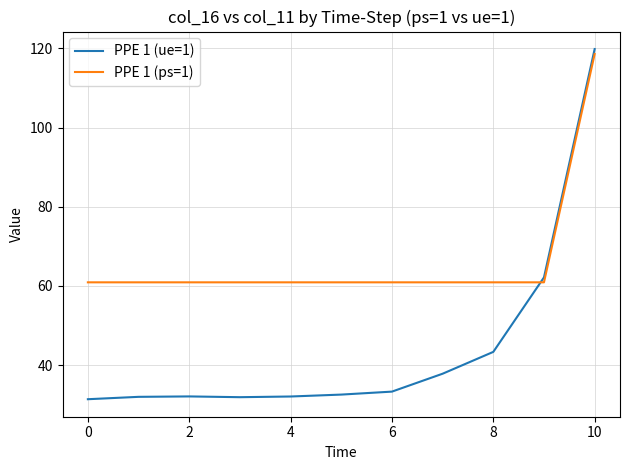

What is the difference between the maximum and second lowest values in the PPE 1 (ue=1) series?

87.9